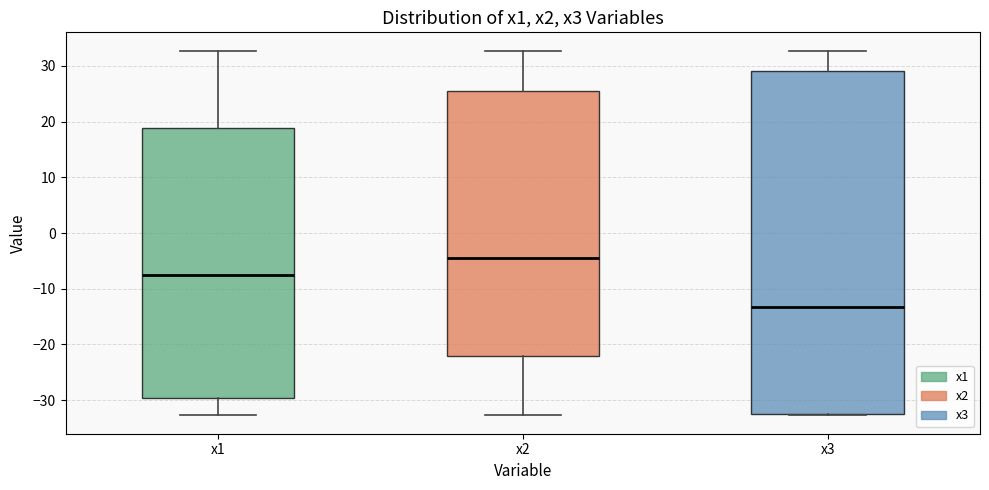

Reading left to right, read every box against the y-axis: the position of its median line, the range the box covers, and the ends of its whiskers. The values are not printed on the chart, so give them approximately, as read against the axis.

x1: median -8, box -30 to 19, whiskers -33 to 33
x2: median -5, box -22 to 25, whiskers -33 to 33
x3: median -13, box -33 to 29, whiskers -33 to 33